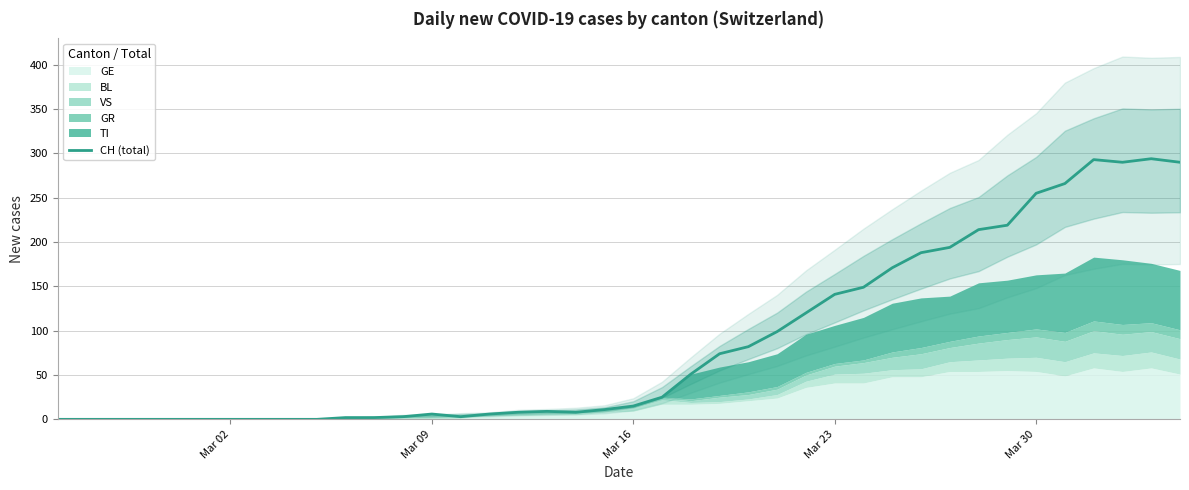

At which category does the data reach its first local peak?

Mar 09